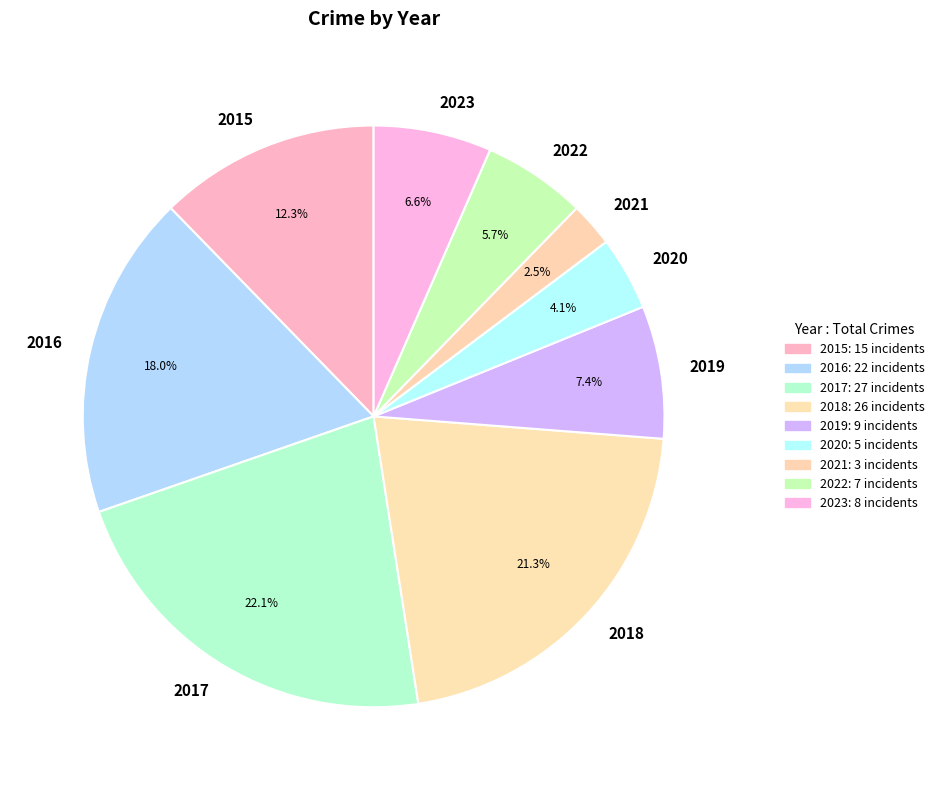

To the nearest percent, what percentage of the pie is 2015?

12%